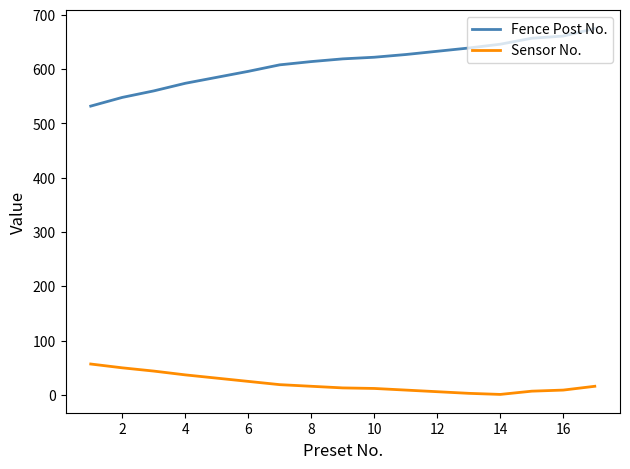

Which series has the largest total across all categories?

Fence Post No.